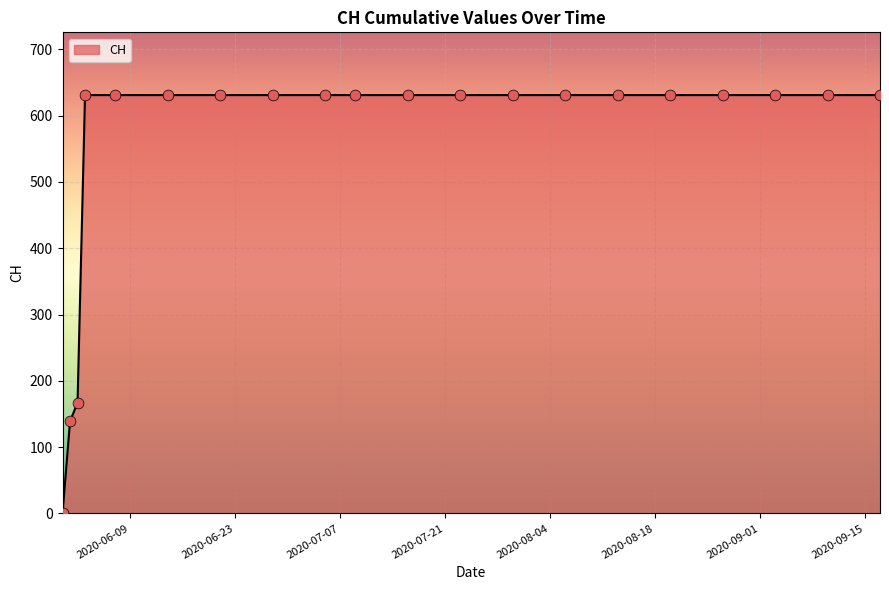

What is the greatest value displayed?

631